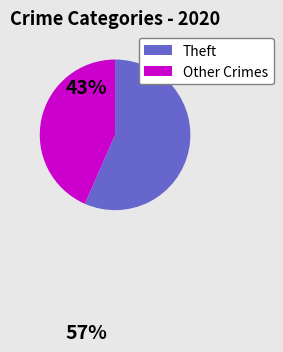

Does Theft account for over 50% of the chart?

Yes